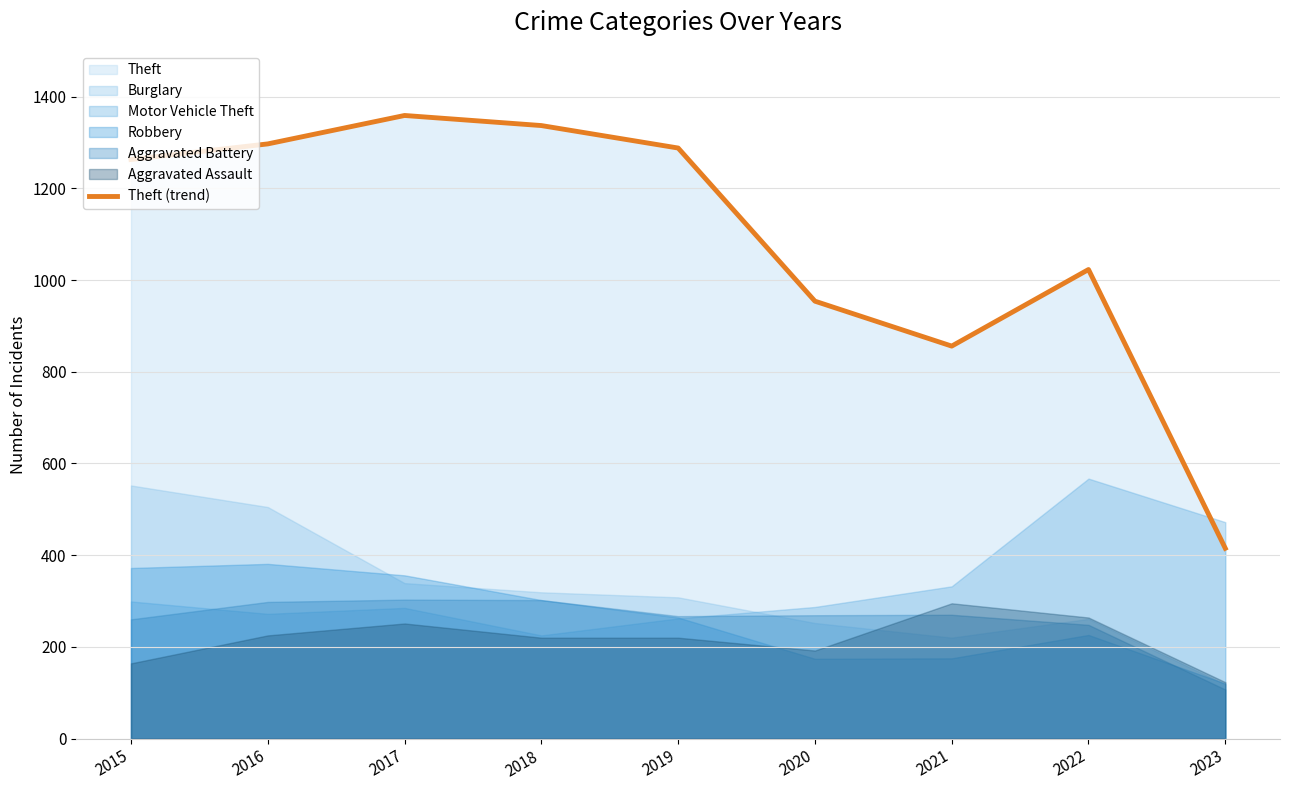

What is the minimum value shown in the chart?

415